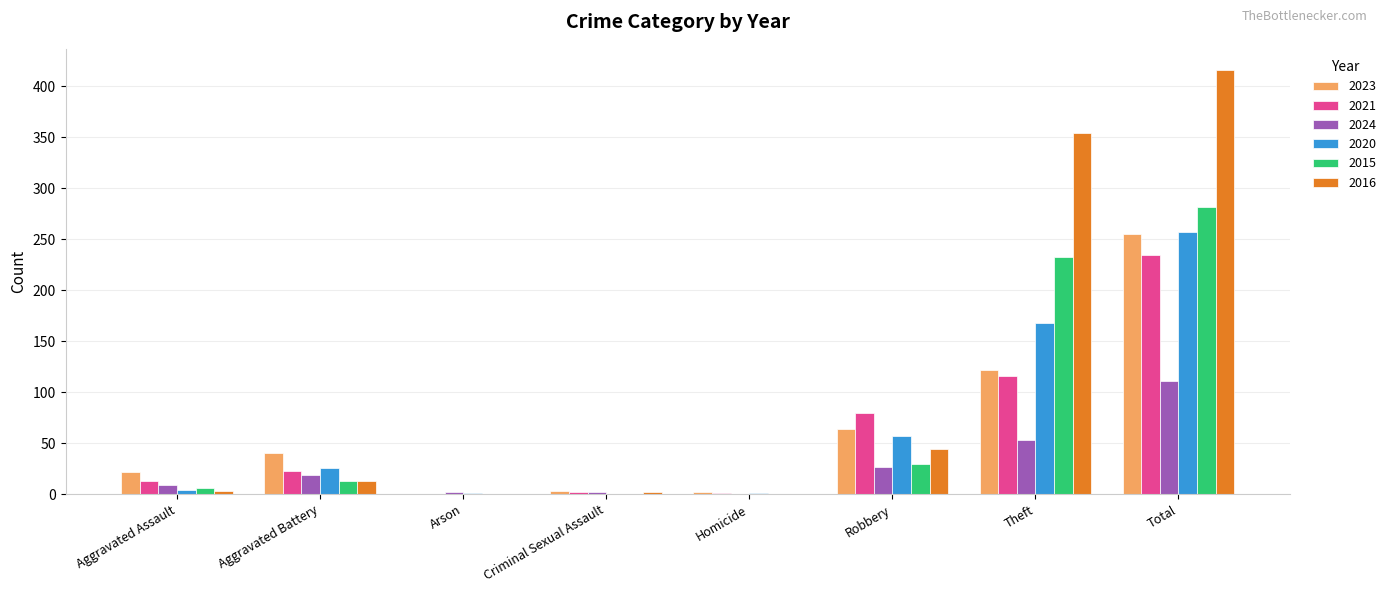

Is it true that 2023 equals 40 at Aggravated Battery?

True